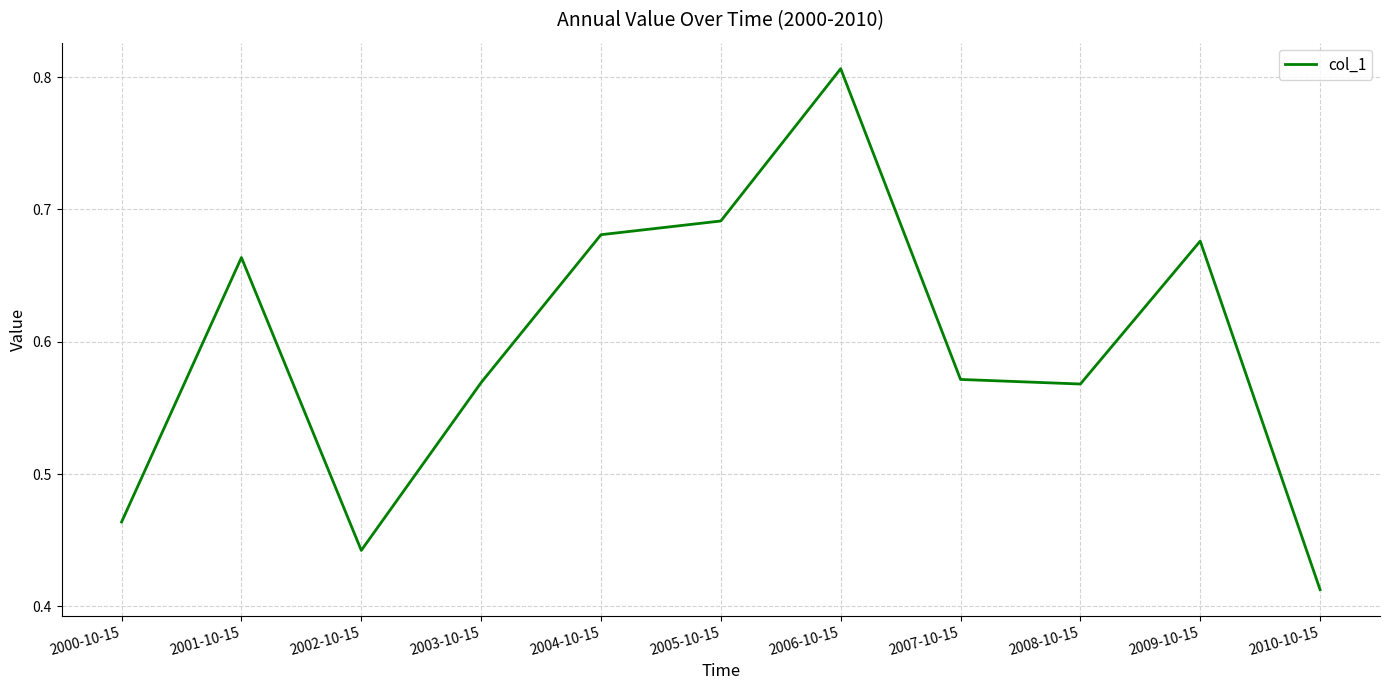

Which has a higher value, 2006-10-15 or 2008-10-15?

2006-10-15